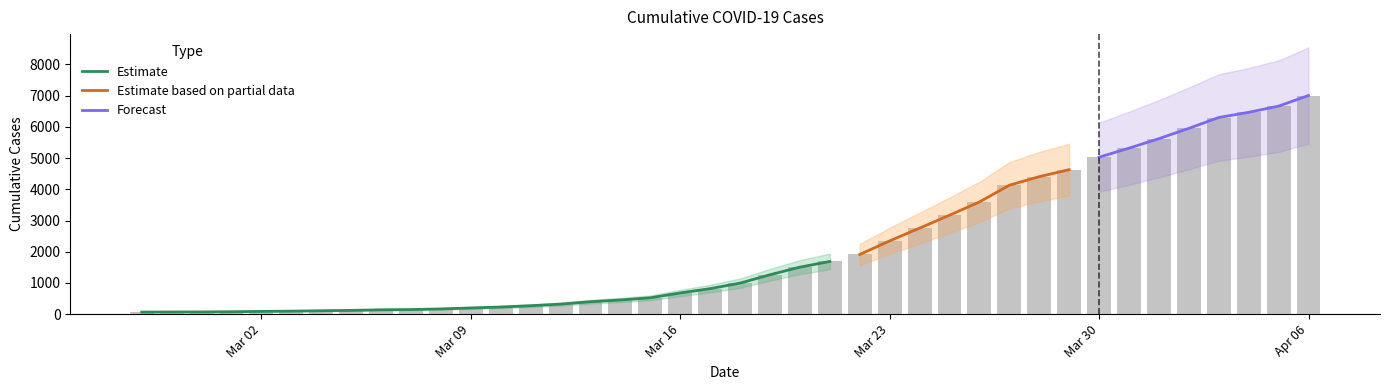

Are the bars horizontal?

No